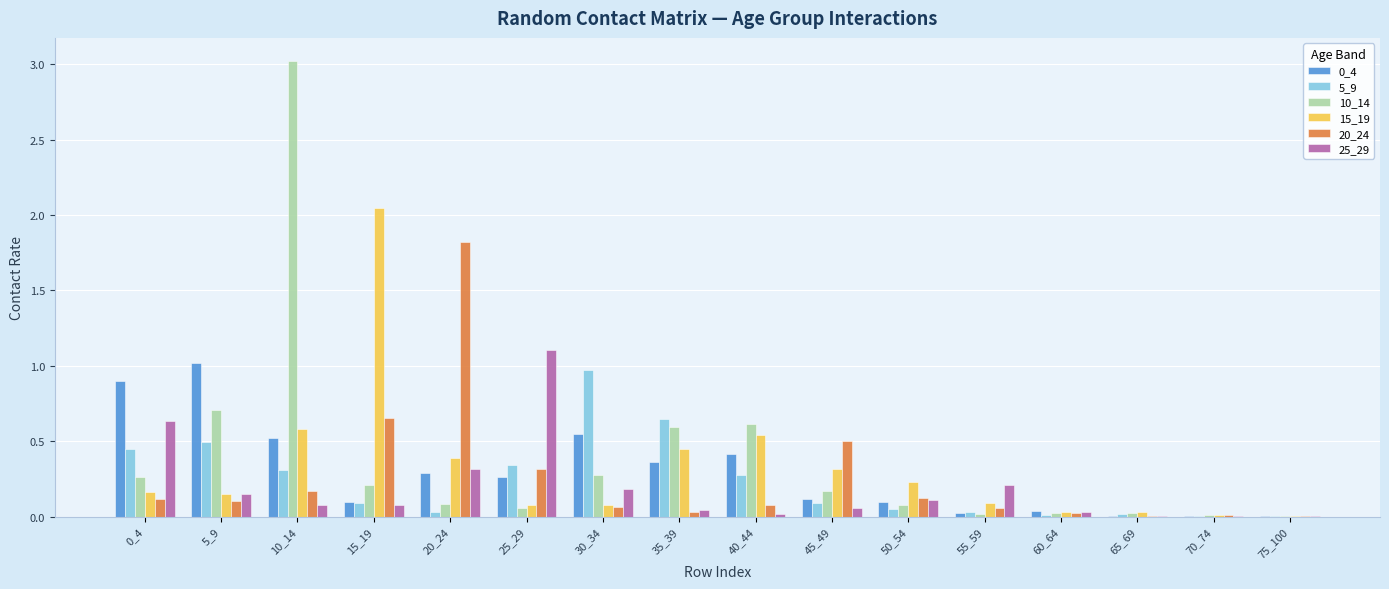

At which category is the sum across all series the highest?

10_14